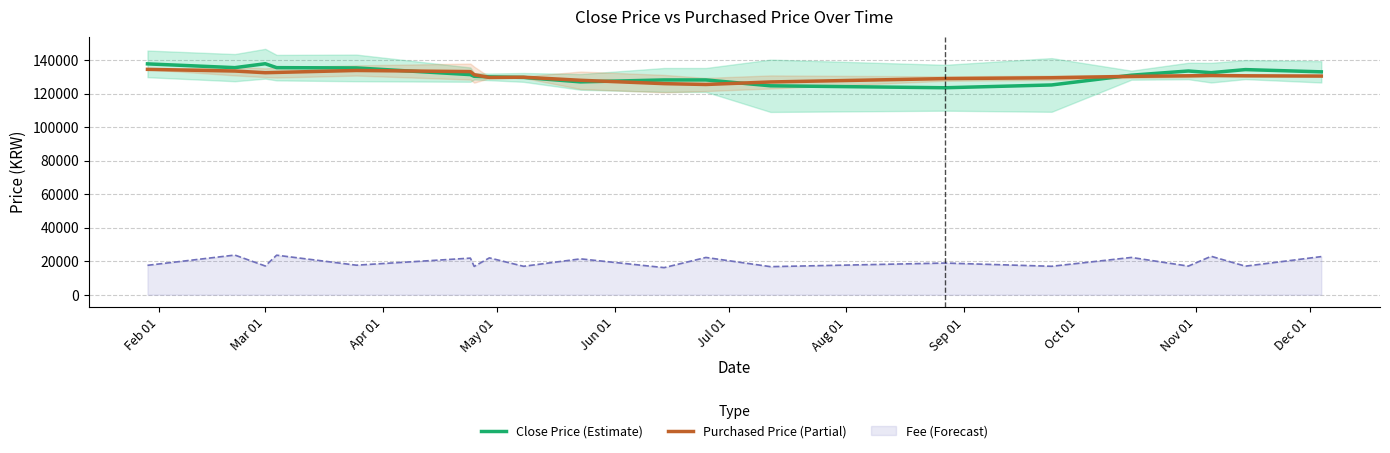

Does the chart display data point markers on the line(s)?

No